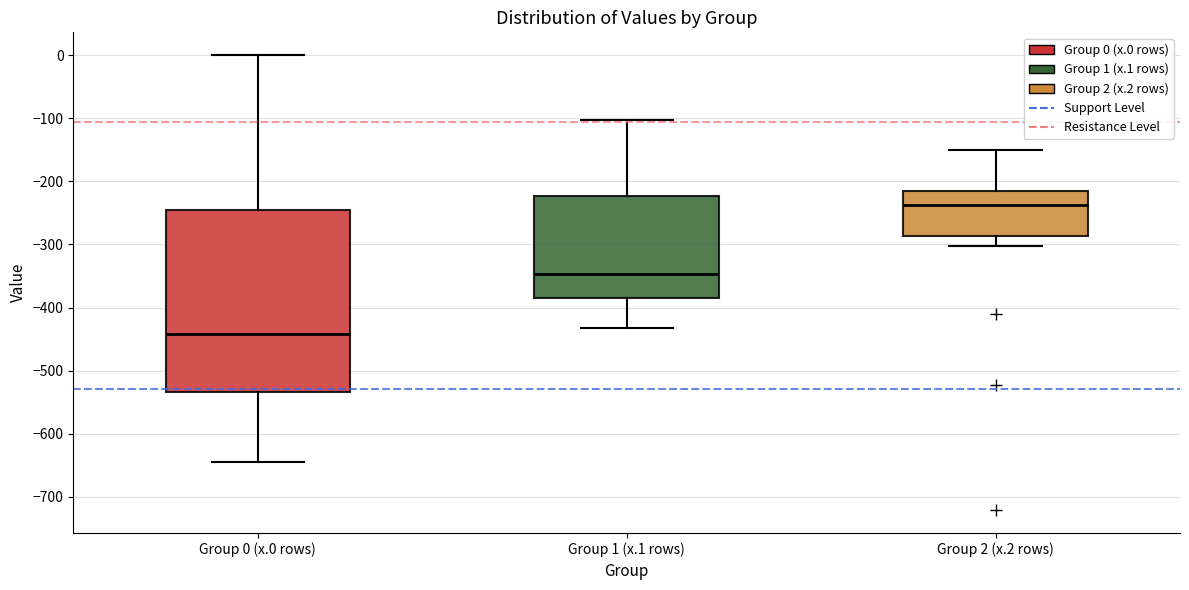

Reading left to right, transcribe this box plot: for each box, give where its median line is, the range the box spans, and where its two whiskers end, as read against the y-axis. The values are not printed on the chart, so give them approximately, as read against the axis.

Group 0 (x.0 rows): median -440, box -530 to -250, whiskers -640 to 0
Group 1 (x.1 rows): median -350, box -390 to -220, whiskers -430 to -100
Group 2 (x.2 rows): median -240, box -290 to -220, whiskers -300 to -150